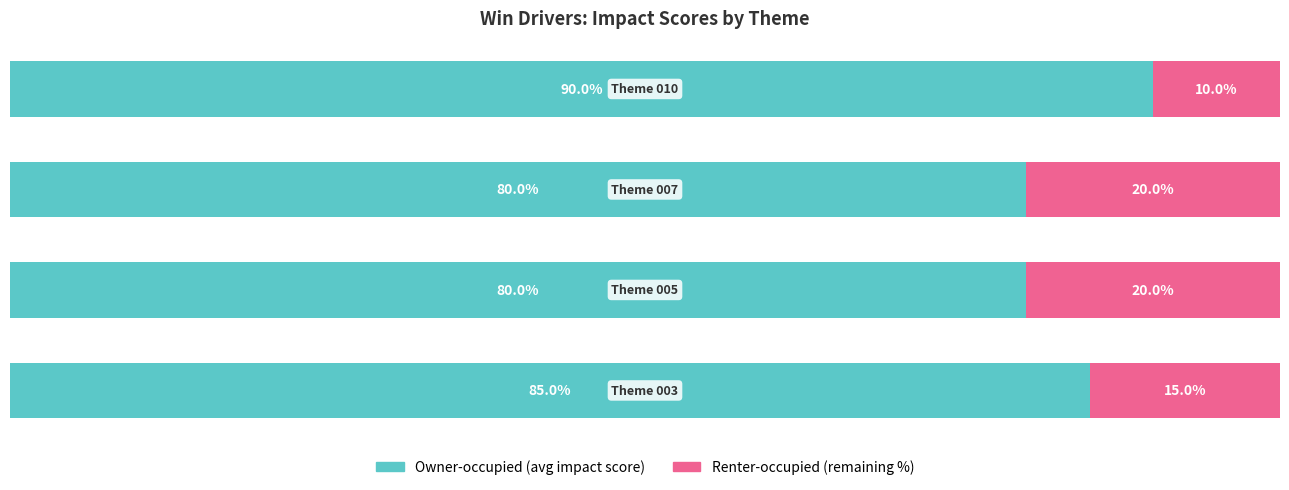

How many bars are there in each group?

2